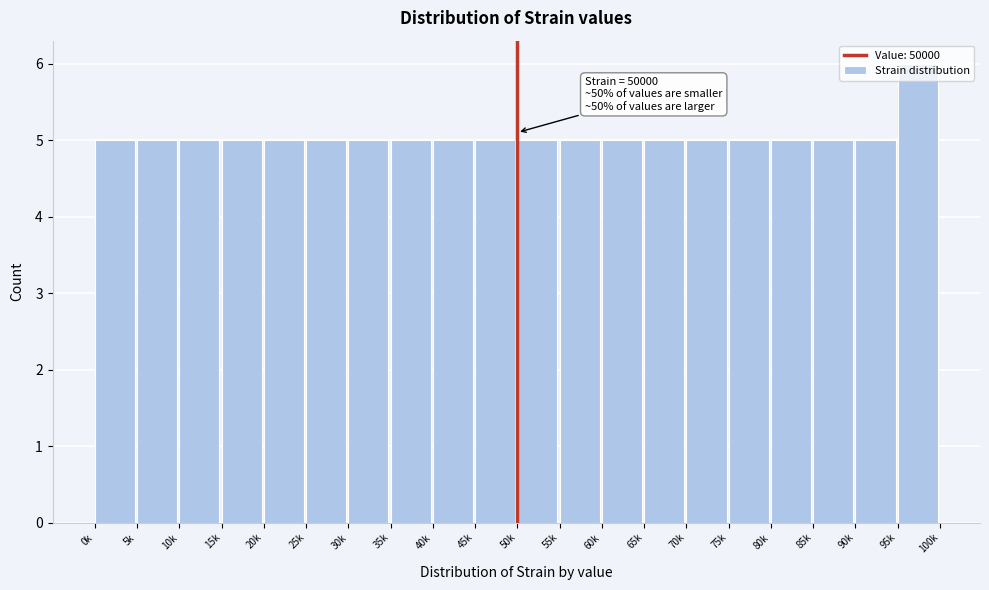

What position from the left is 40k?

9